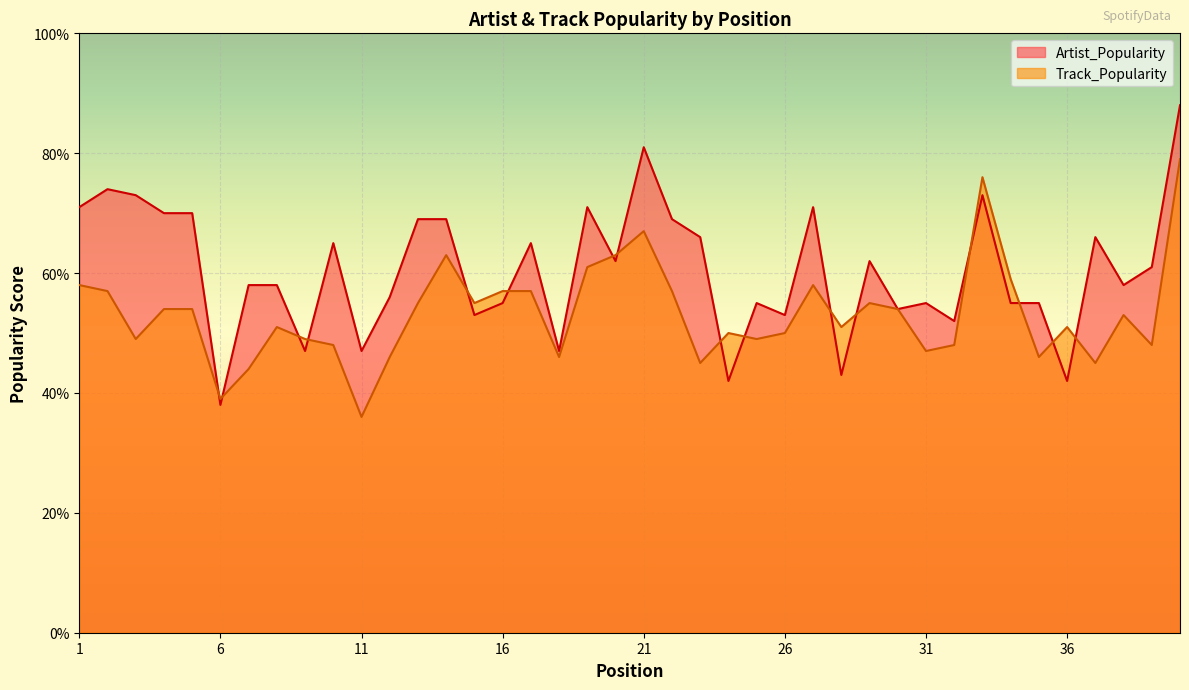

What value does the Track_Popularity series have at 36?

51